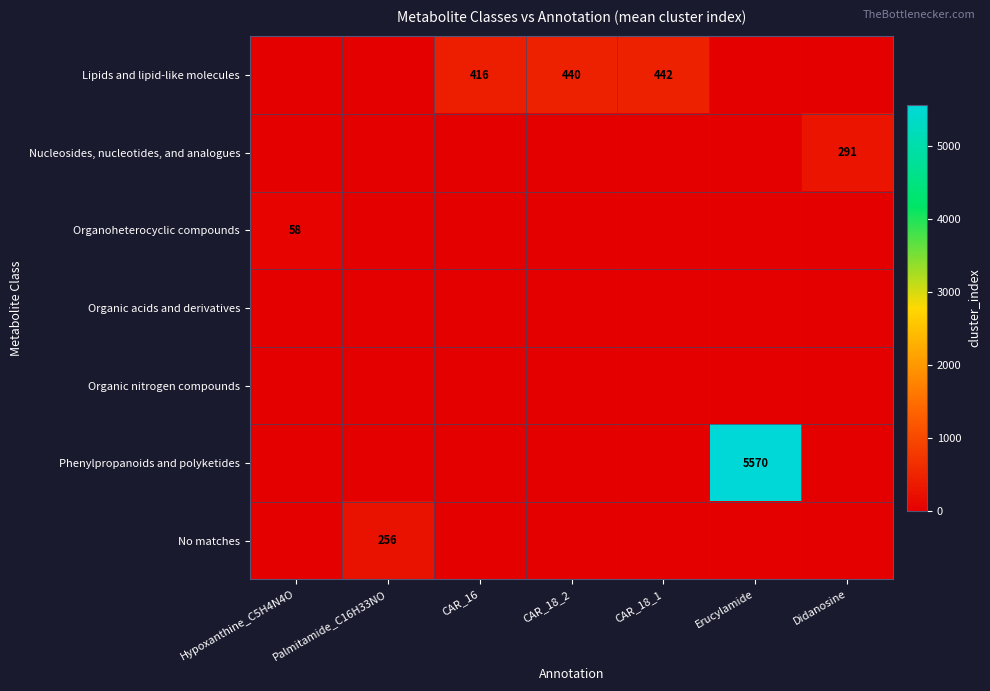

Count the number of categories in the chart.

7